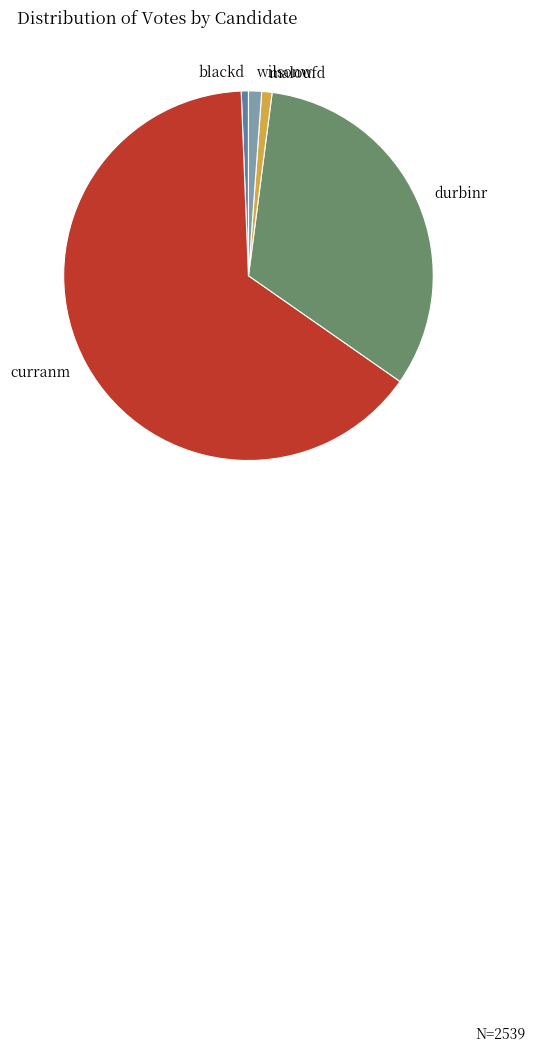

What is the majority slice?

curranm